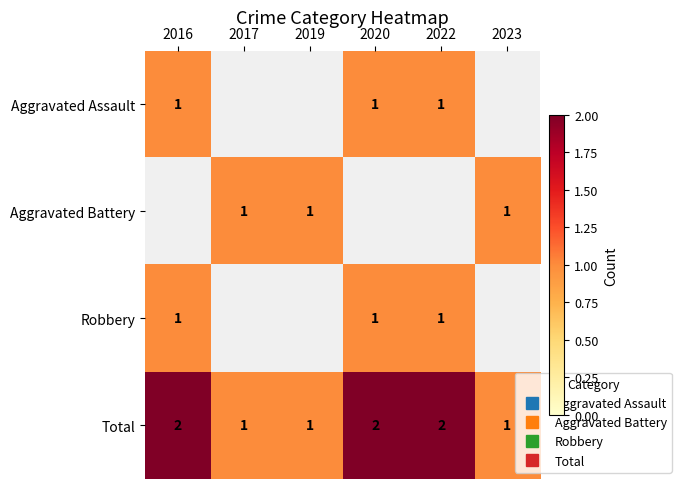

At how many categories does at least one series exceed 1?

3